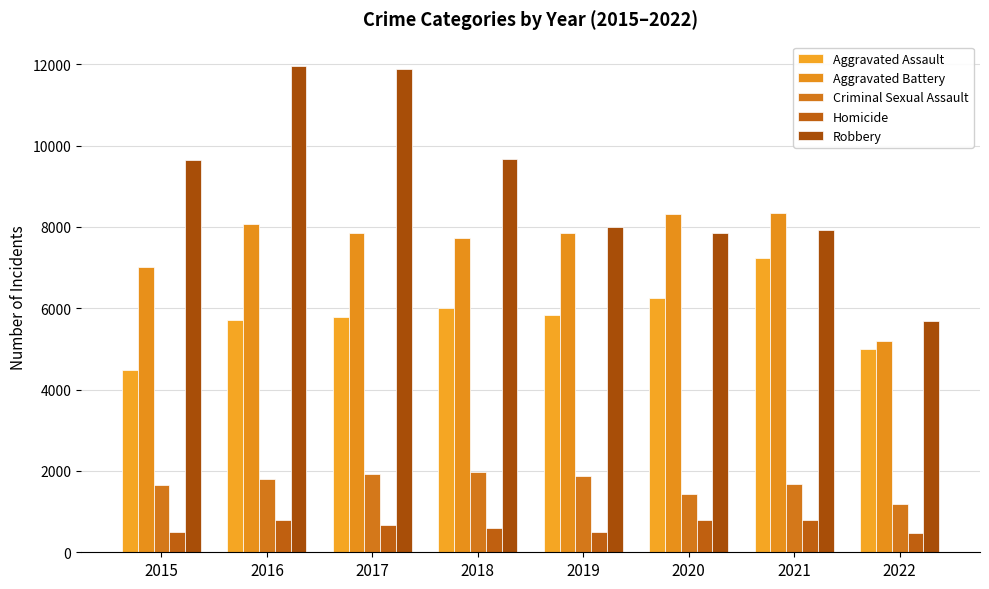

The Robbery series shows 1975 at 2019. True or false?

False